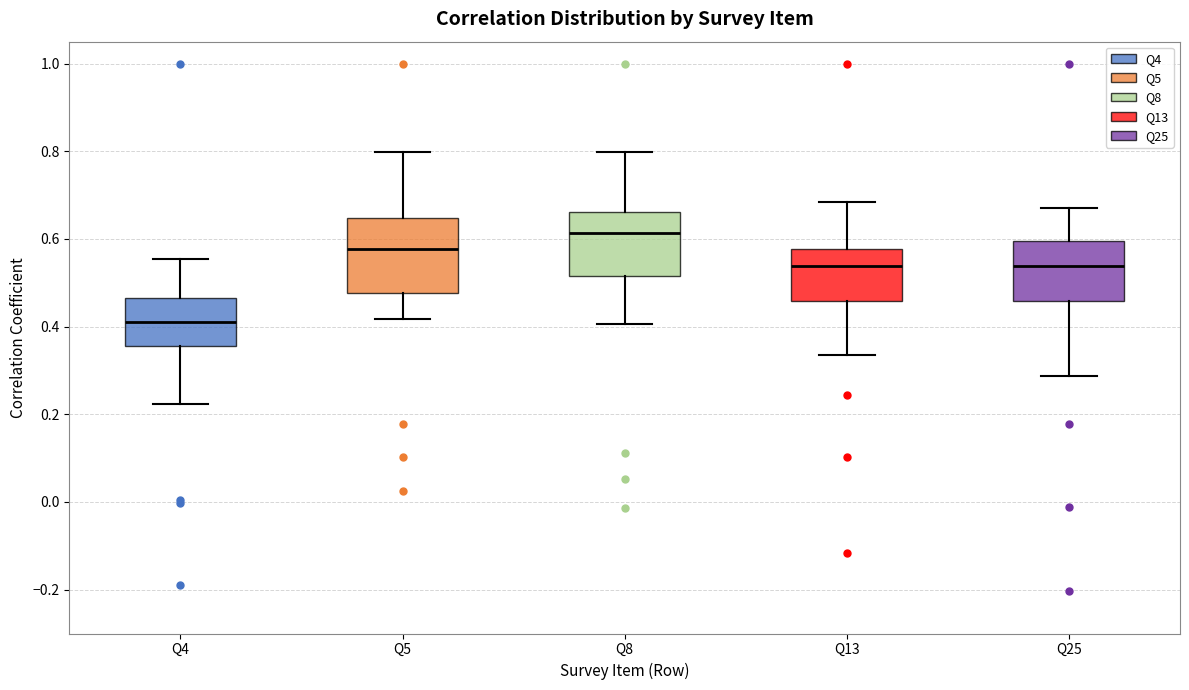

Reading left to right, transcribe this box plot: for each box, give where its median line is, the range the box spans, and where its two whiskers end, as read against the y-axis. The values are not printed on the chart, so give them approximately, as read against the axis.

Q4: median 0.42, box 0.36 to 0.46, whiskers 0.22 to 0.56
Q5: median 0.58, box 0.48 to 0.64, whiskers 0.42 to 0.80
Q8: median 0.62, box 0.52 to 0.66, whiskers 0.40 to 0.80
Q13: median 0.54, box 0.46 to 0.58, whiskers 0.34 to 0.68
Q25: median 0.54, box 0.46 to 0.60, whiskers 0.28 to 0.68